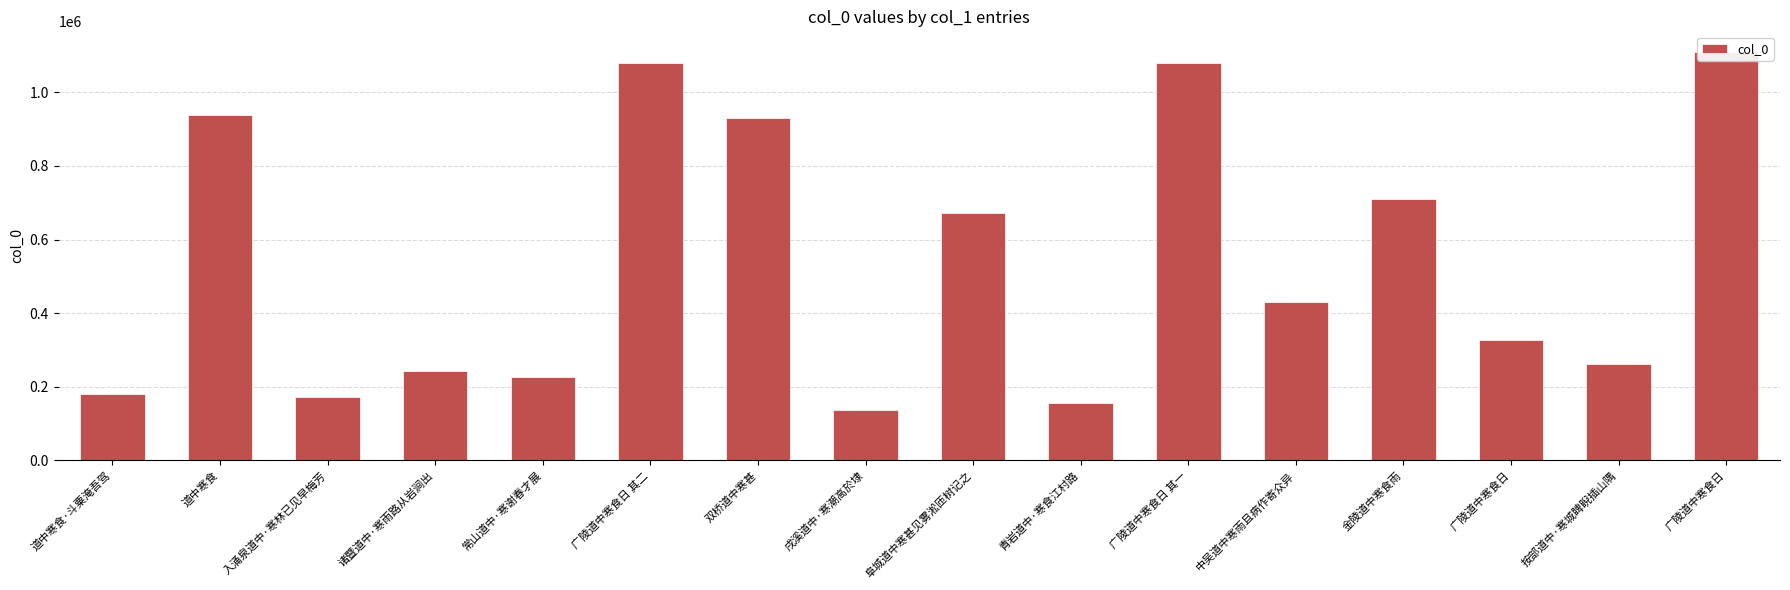

Where is the data nearest to the value 623006?

阜城道中寒甚见雾淞匝树记之